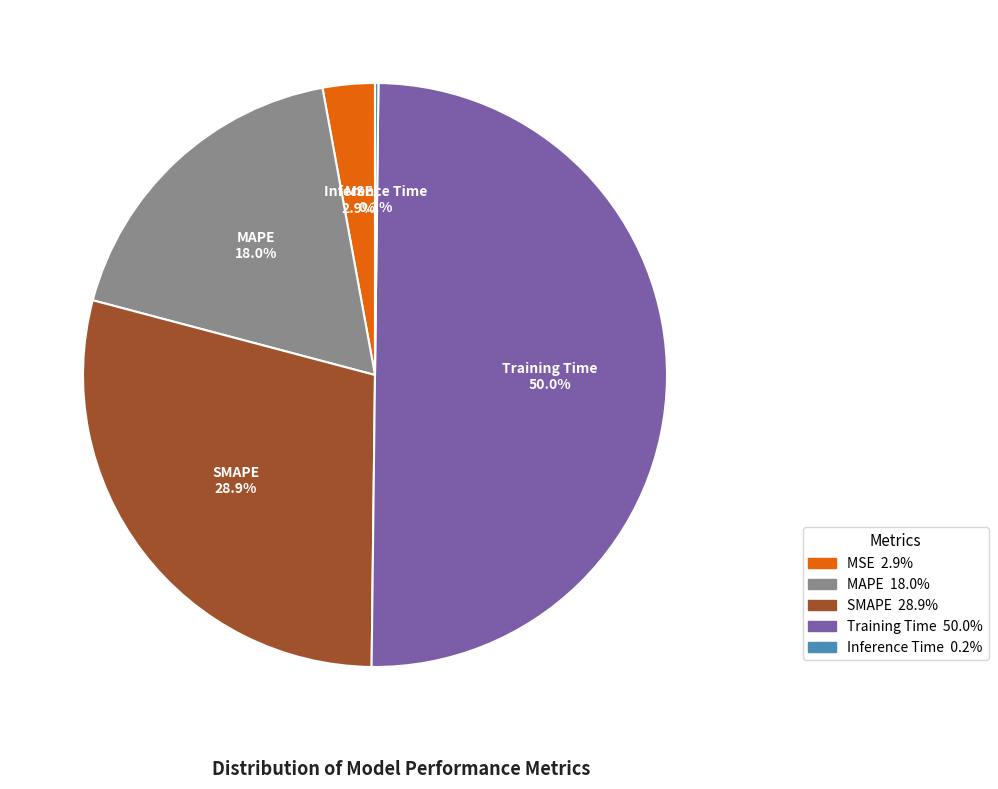

Approximately how many times larger is the value at SMAPE compared to Training Time?

0.6